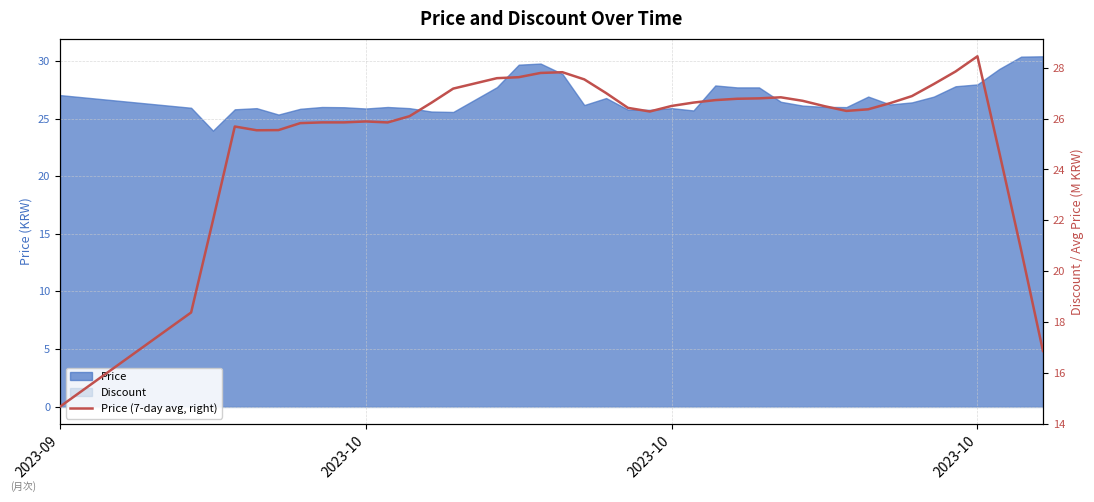

How many points are lower than both their immediate neighbors (excluding endpoints)?

4